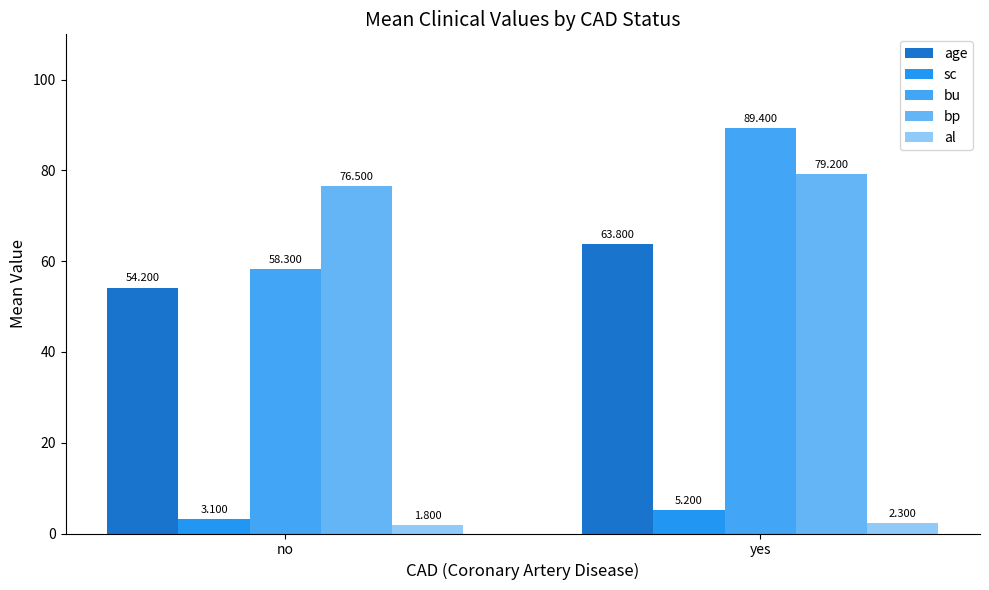

How many groups of bars are there?

2